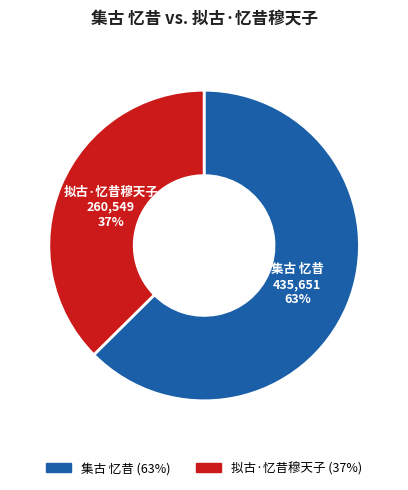

Is it true that 集古 忆昔 is 71% of the pie?

False